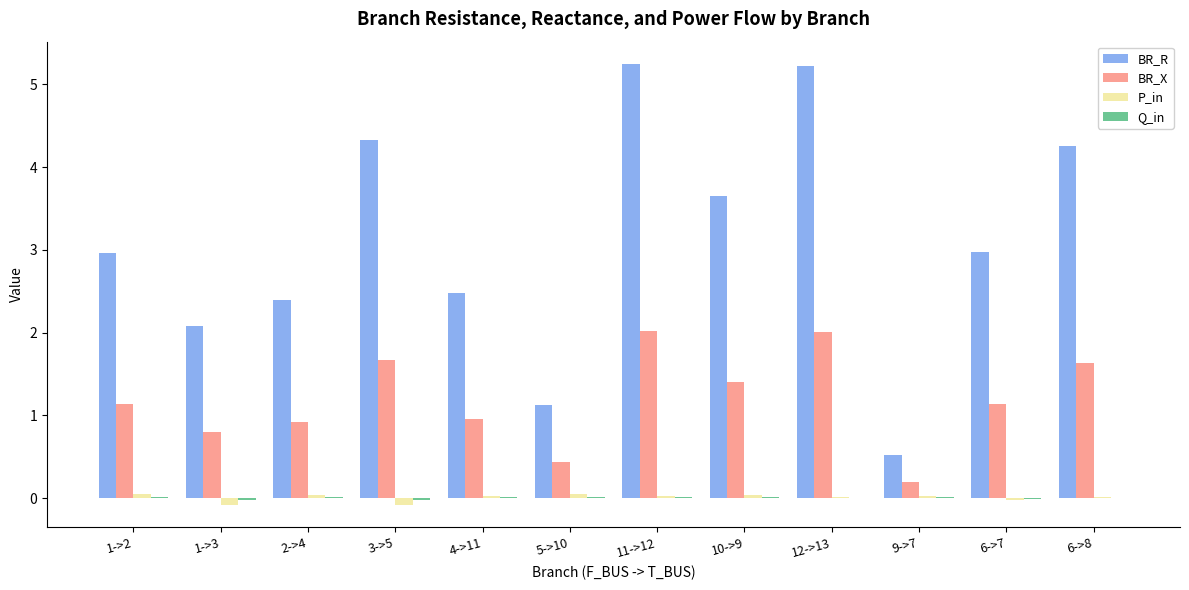

What is the total value across all series at 5->10?

1.6